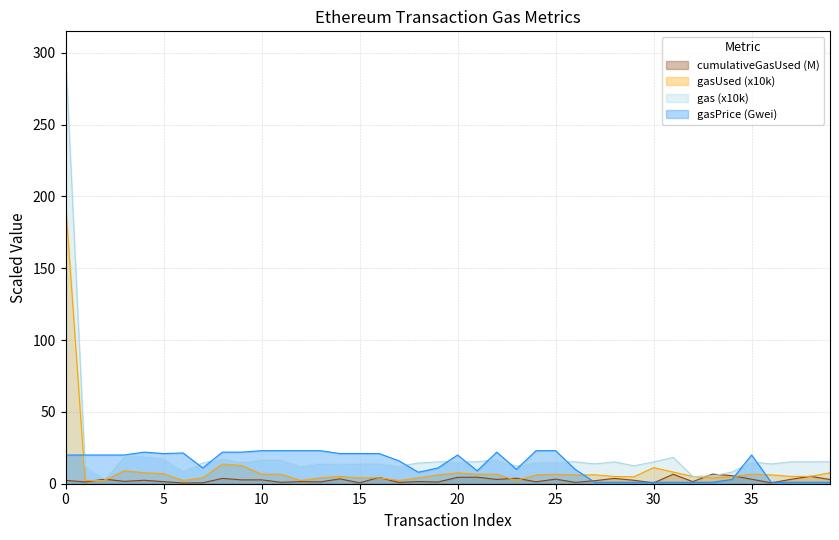

Is the value of gasPrice at 39 greater than the value of gas at 14?

No